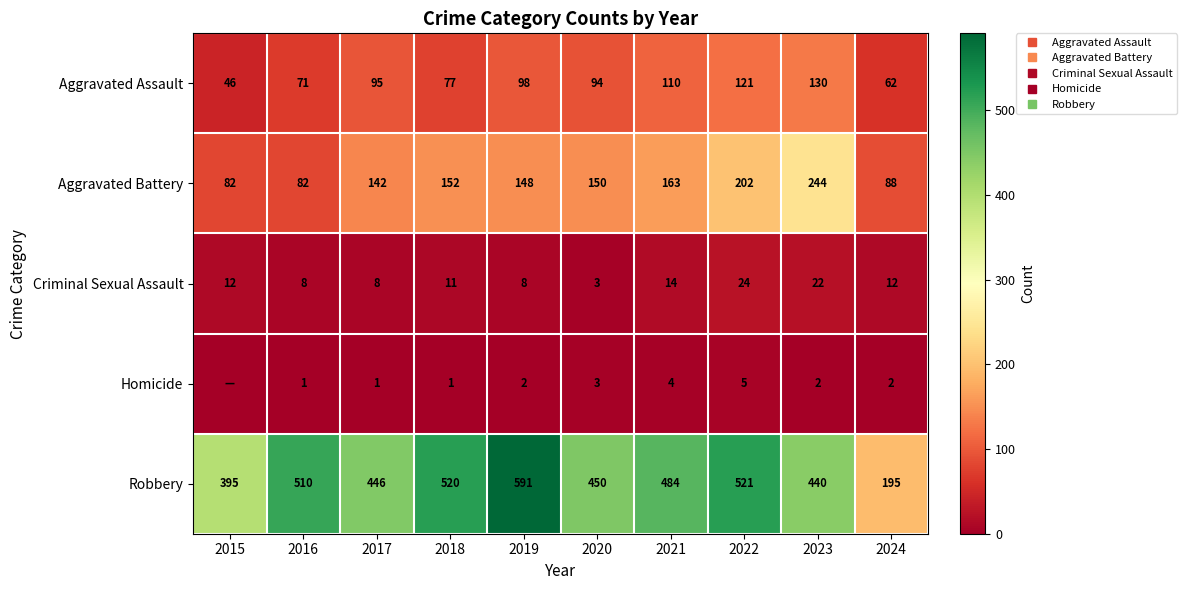

Is it true that Aggravated Assault equals 94 at 2020?

True